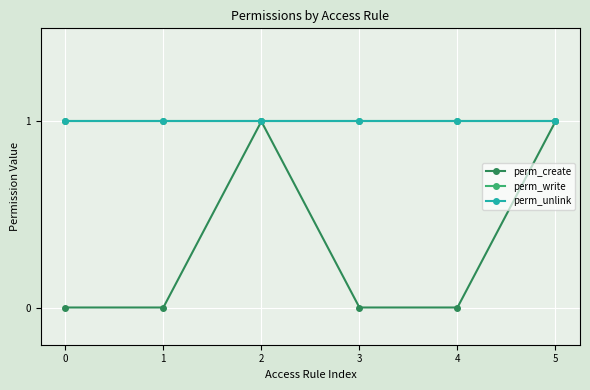

Is this an area chart (filled region under the line)?

No